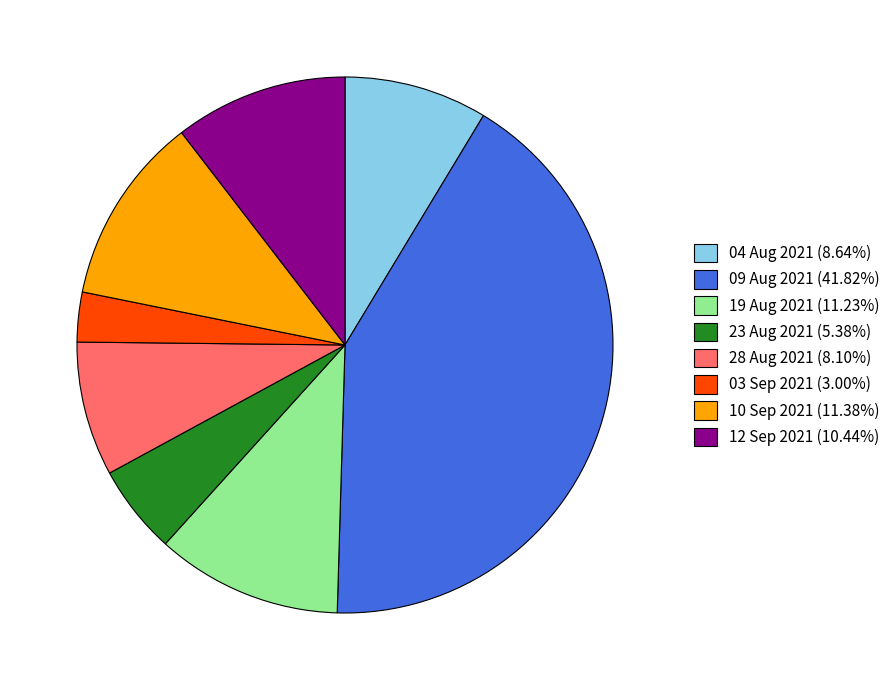

Do 03 Sep 2021 (3.00%) and 10 Sep 2021 (11.38%) together represent more than half of the pie?

No